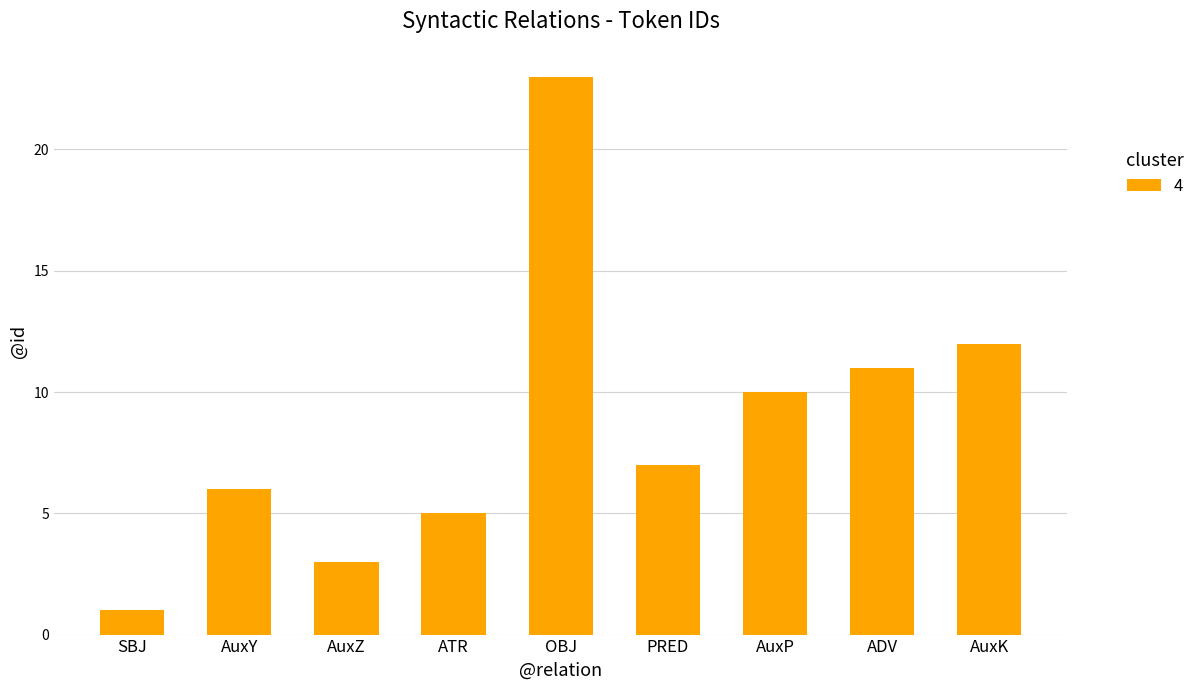

What is the change in value from AuxZ to OBJ?

+20